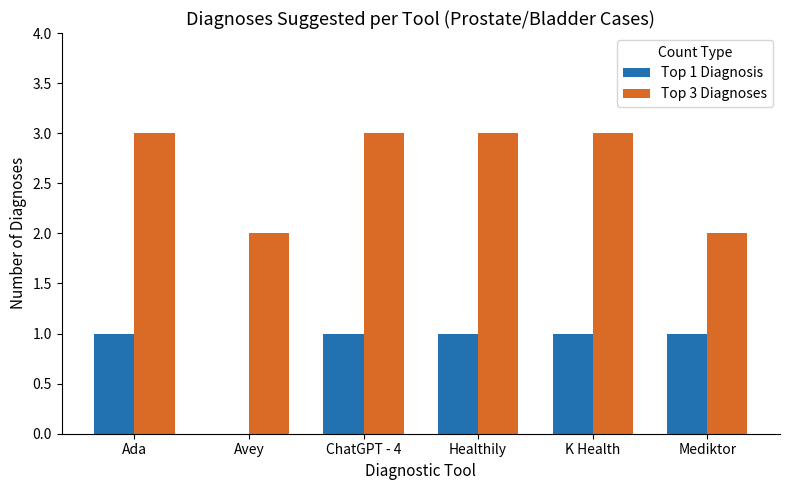

Reading left to right, extract all data points from this chart.

Top 1 Diagnosis: Ada=1	Avey=0	ChatGPT - 4=1	Healthily=1	K Health=1	Mediktor=1
Top 3 Diagnoses: Ada=3	Avey=2	ChatGPT - 4=3	Healthily=3	K Health=3	Mediktor=2